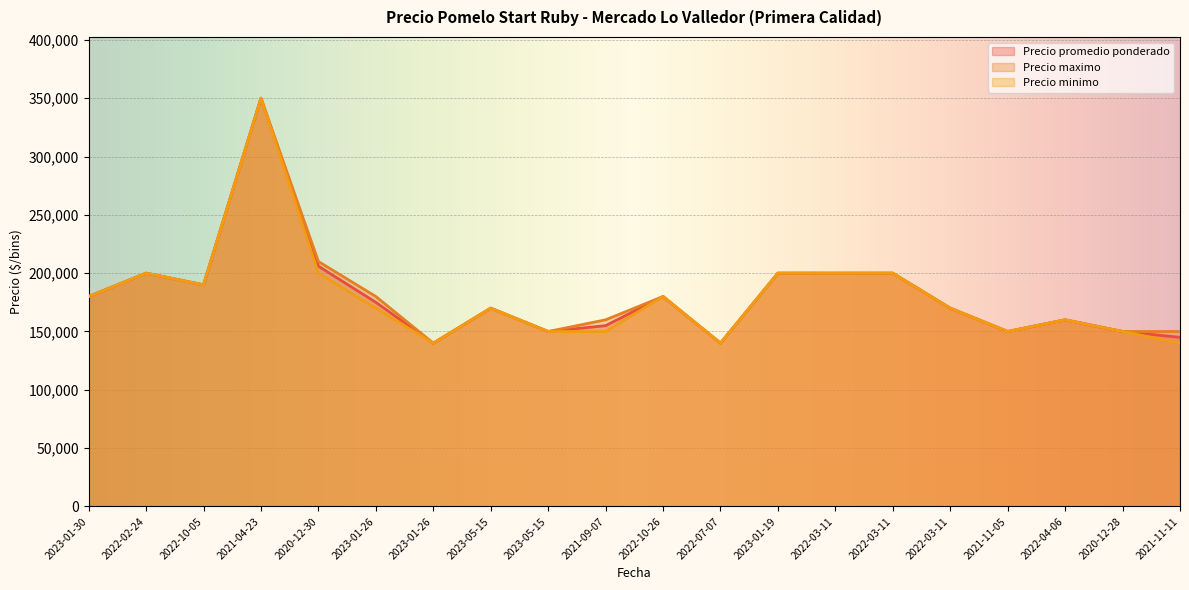

What value does the Precio promedio ponderado series have at 2022-04-06?

160000